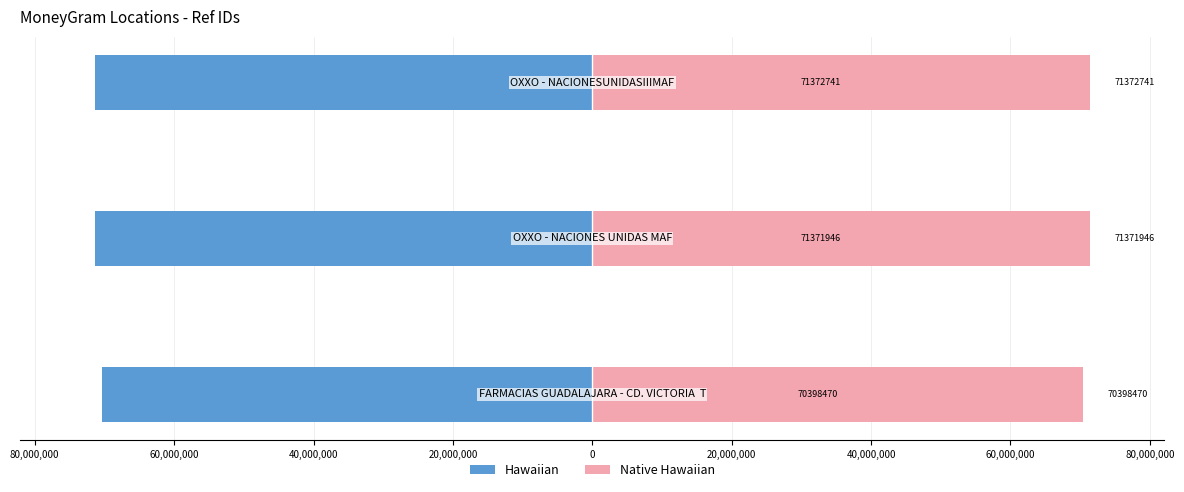

Read the Hawaiian value at 80,000,000, to the nearest 100.

-71371900